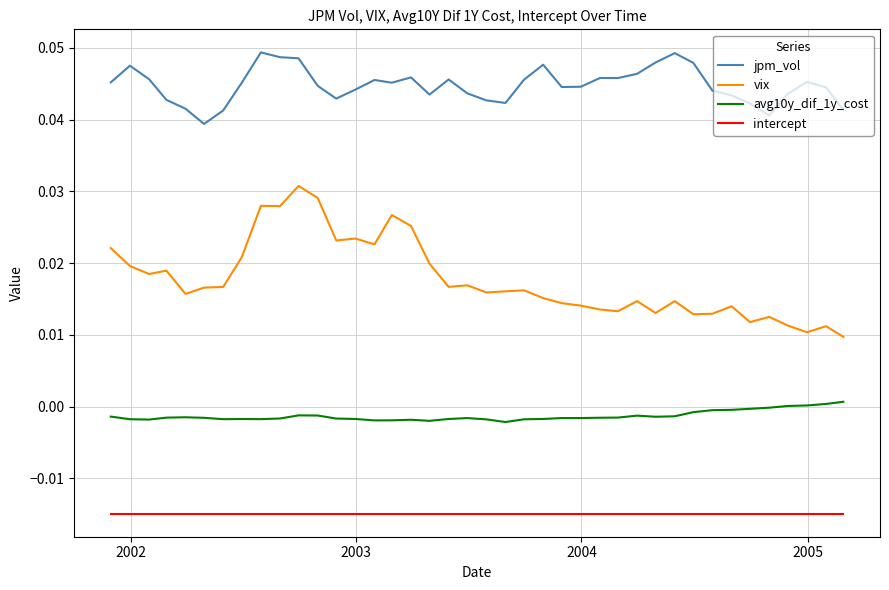

Count the number of data series in this chart.

4